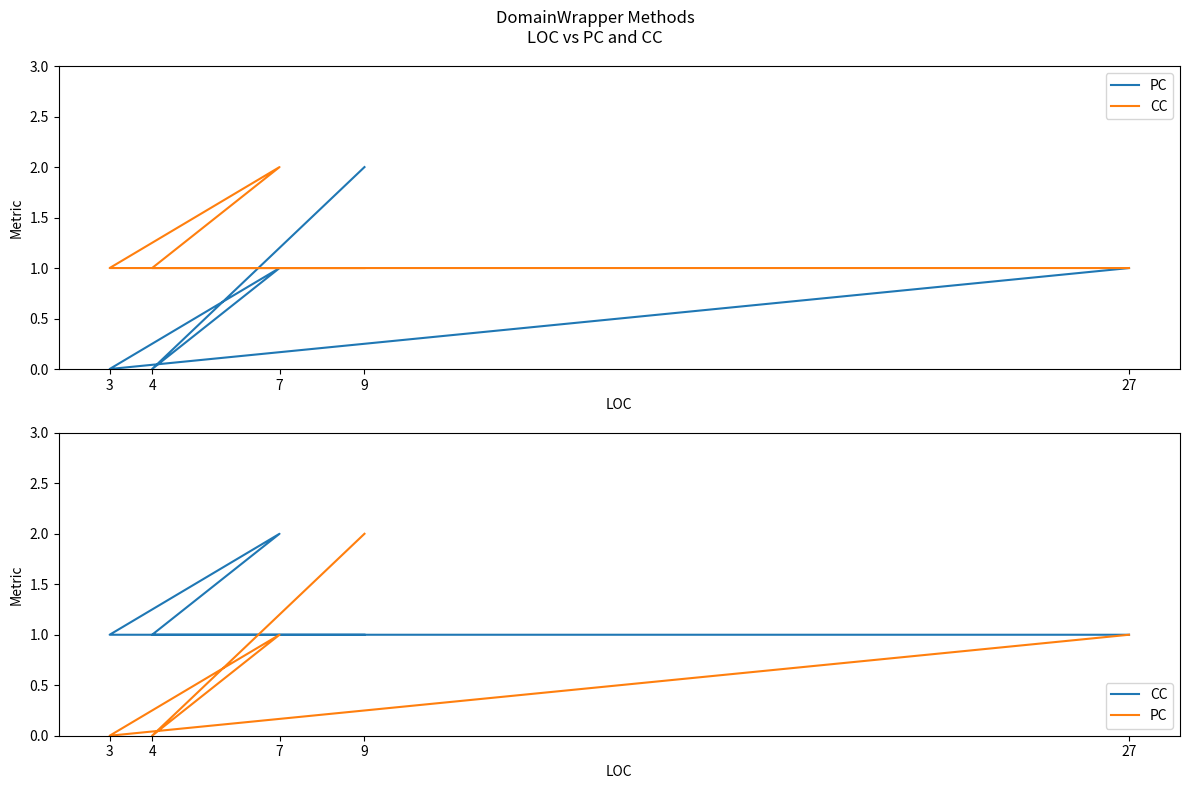

Where is CC nearest to the value 1?

9